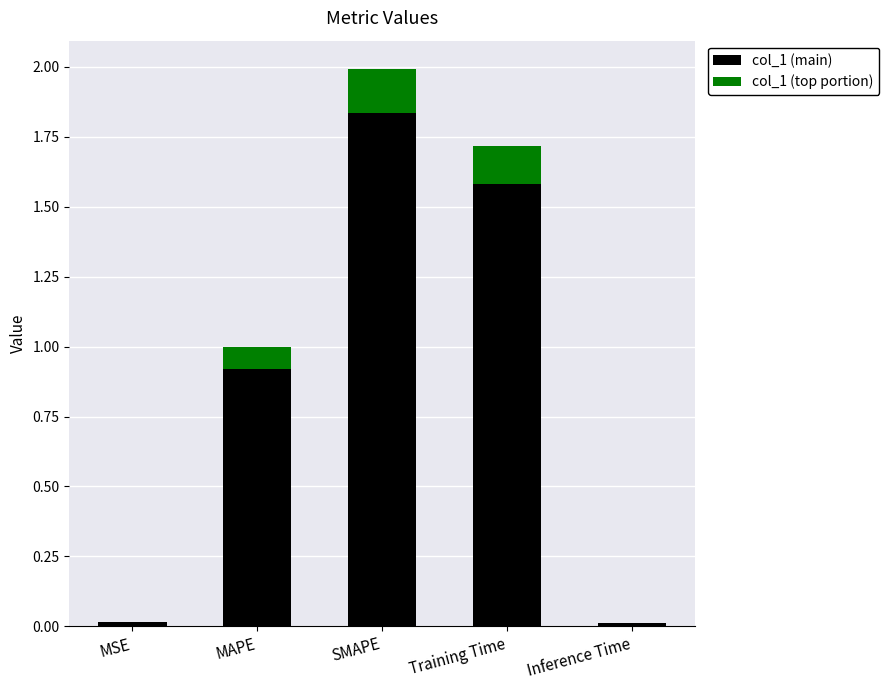

The value of col_1 (main) at MAPE is 0.9. True or false?

True